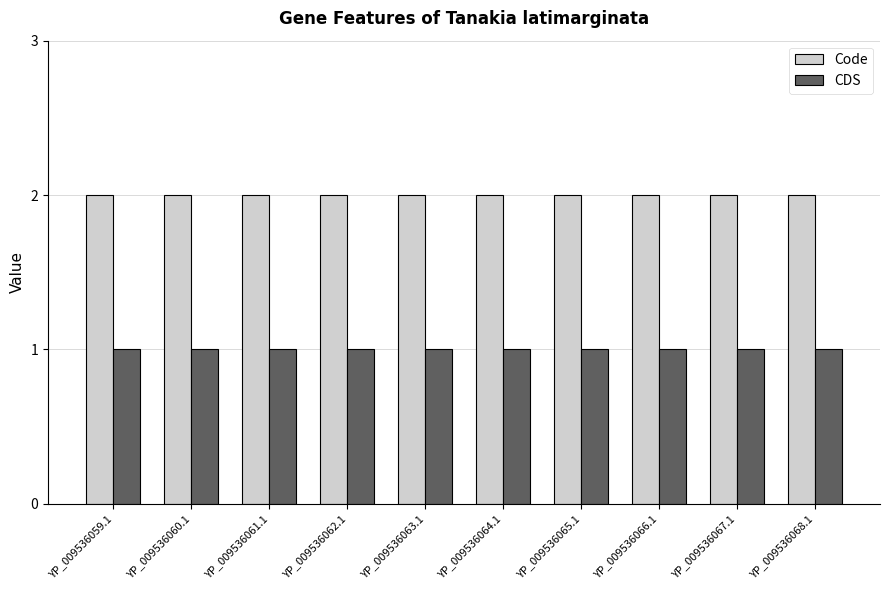

True or false: CDS has a value of 1 at YP_009536067.1.

True